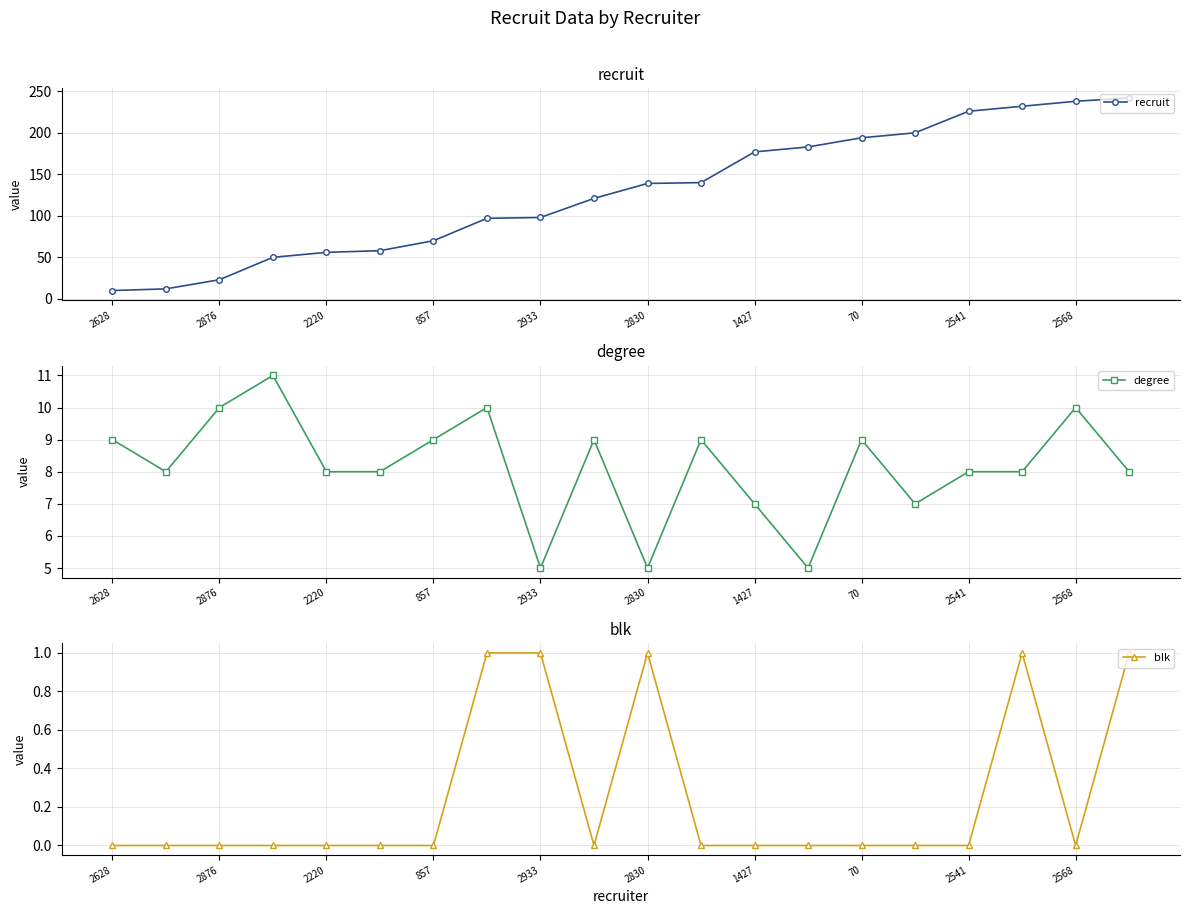

What is the maximum value for recruit?

242